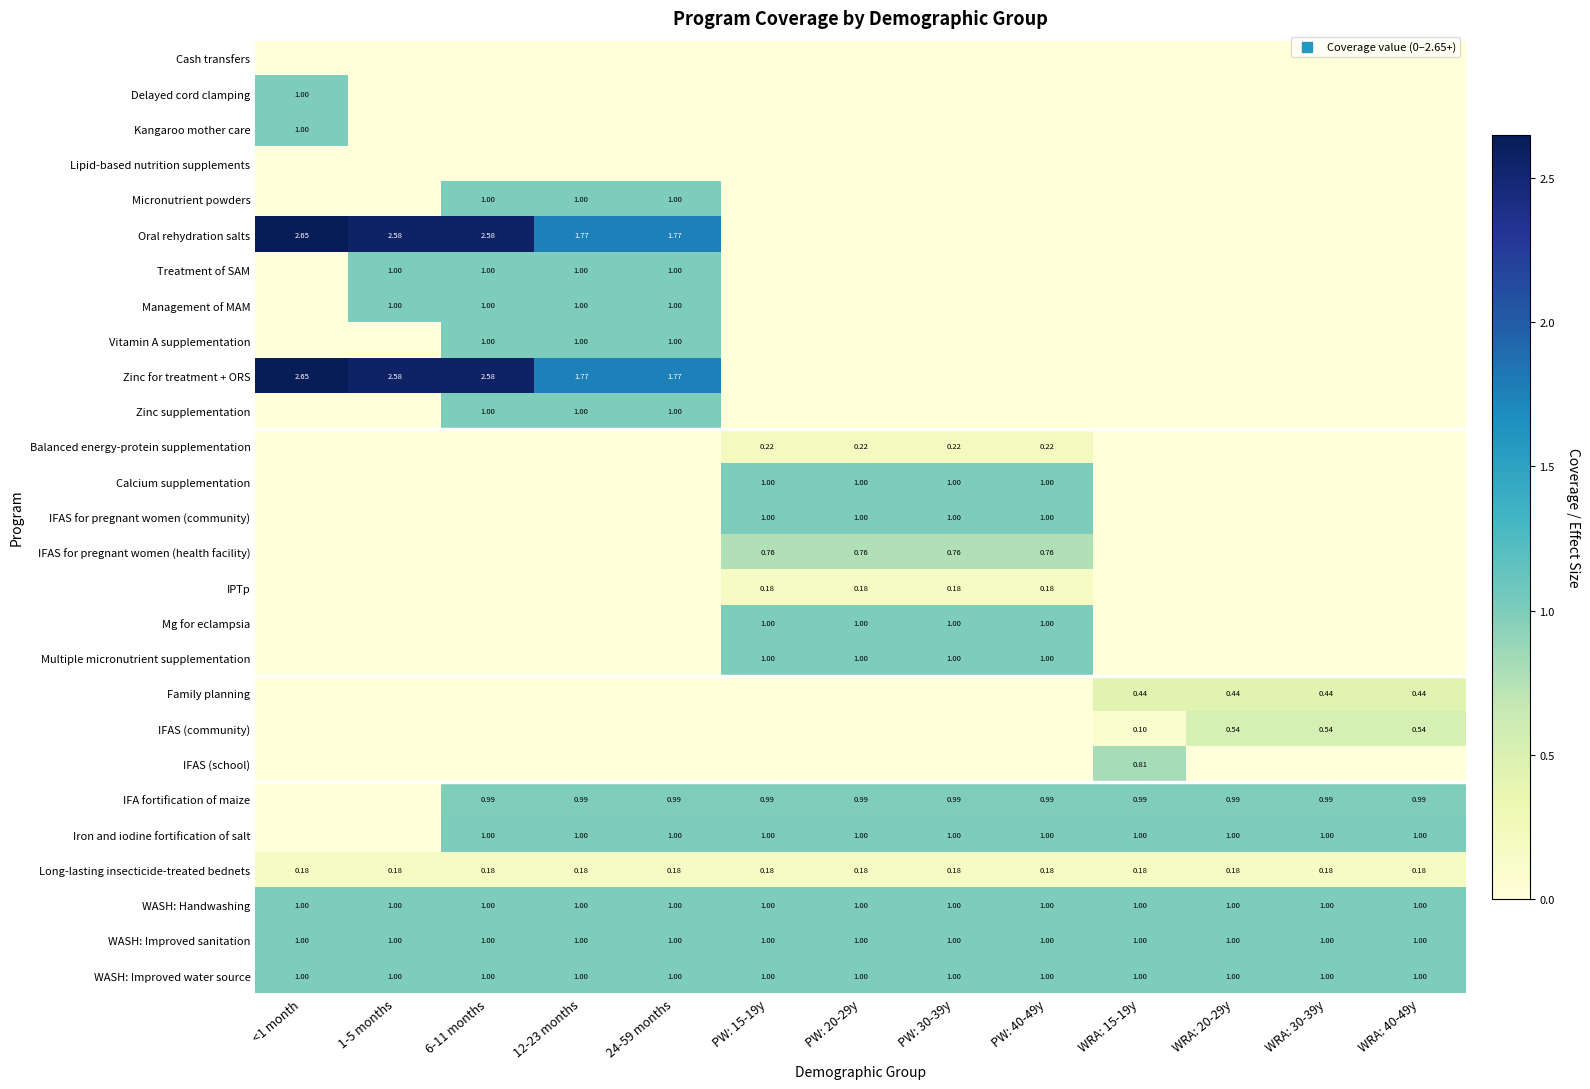

Is the value of Vitamin A supplementation at 1-5 months greater than the value of Management of MAM at 24-59 months?

No